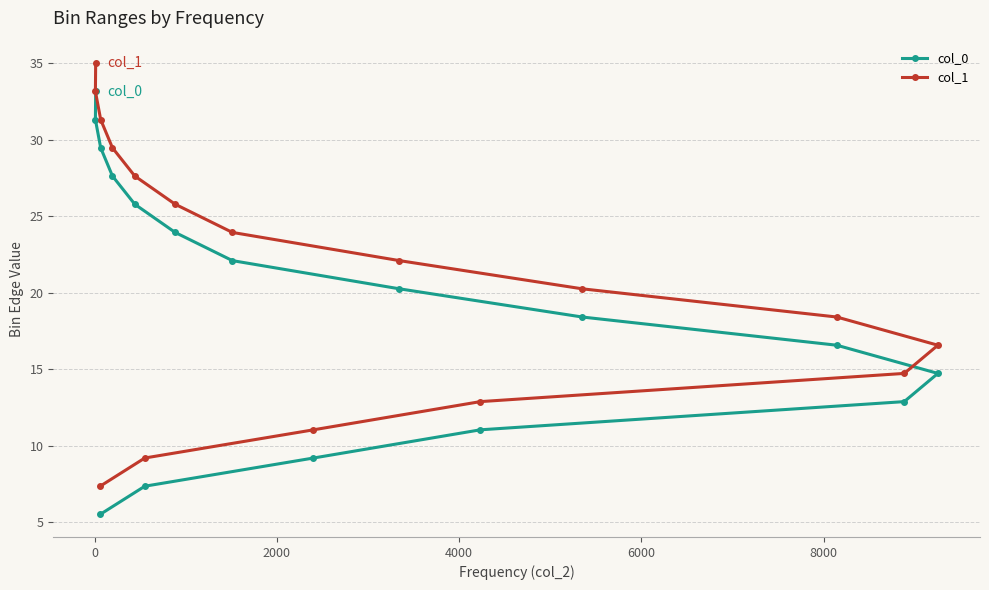

What is the difference between the maximum and minimum values in the col_0 series?

27.7